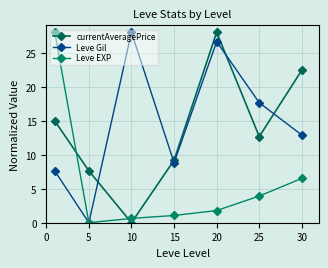

What are all the series names shown in the legend?

currentAveragePrice, Leve Gil, Leve EXP